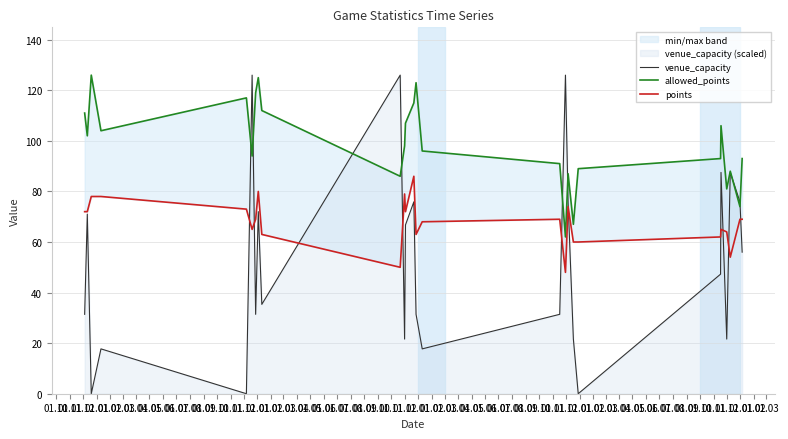

What is the difference between the venue_capacity values at 01.04 and 01.06?

3.9